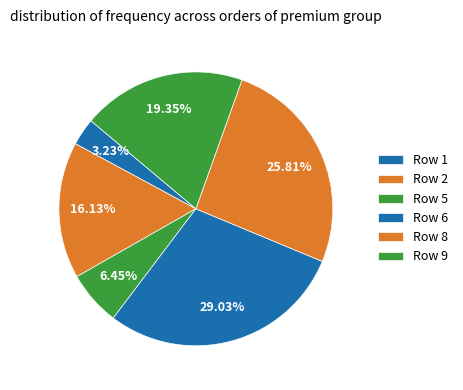

How many segments does this pie chart have?

6